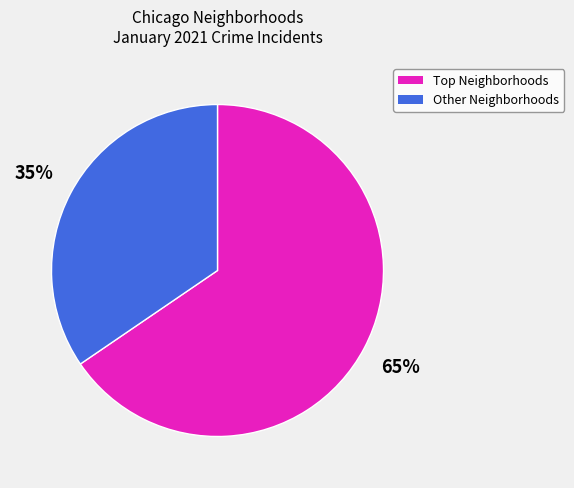

To the nearest percent, what is the average slice percentage?

50%